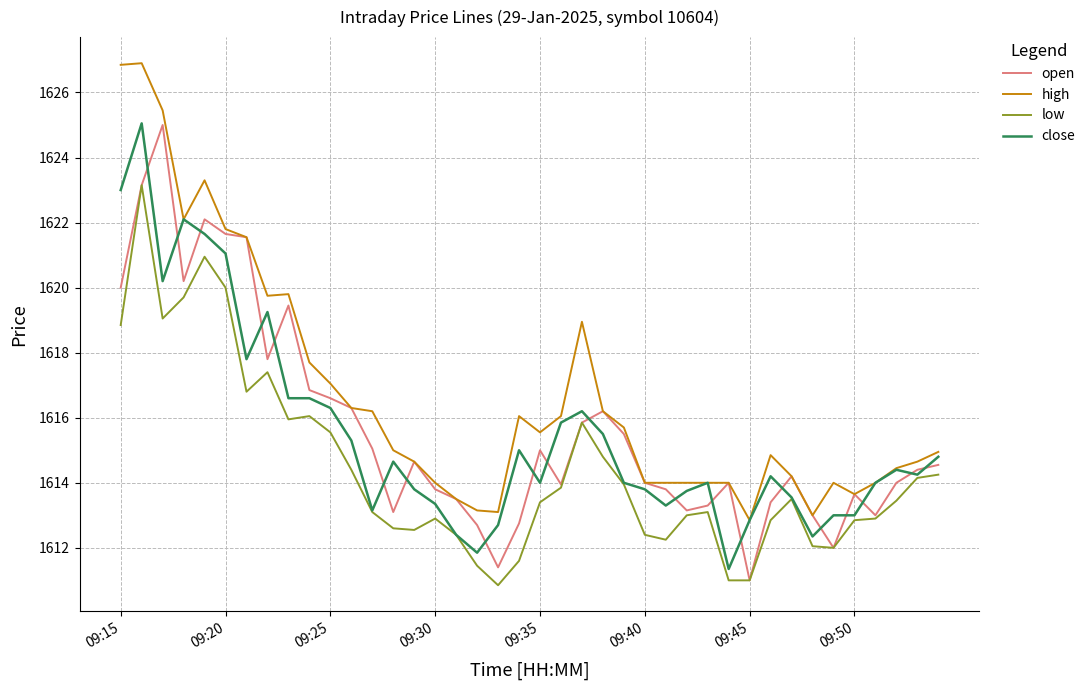

Which series has the largest total across all categories?

high